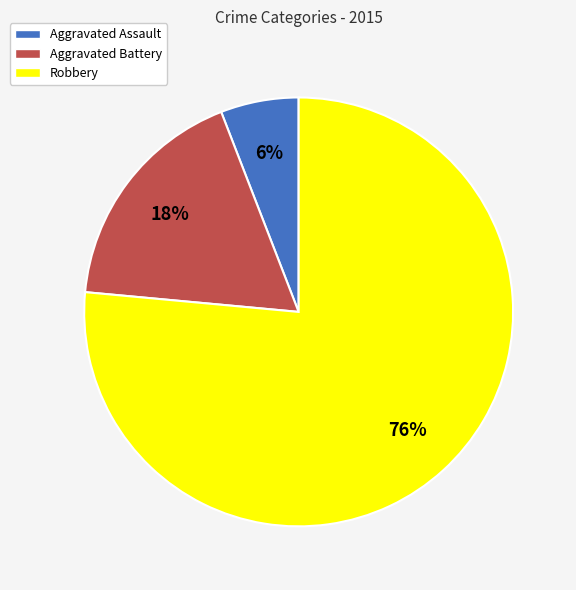

To the nearest percent, what percentage of the pie is Aggravated Battery?

18%